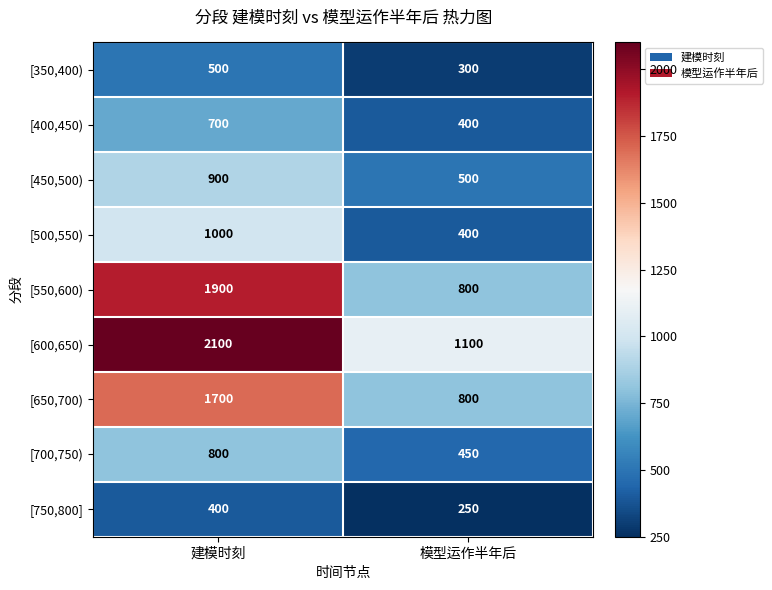

How many categories are shown in the chart?

2